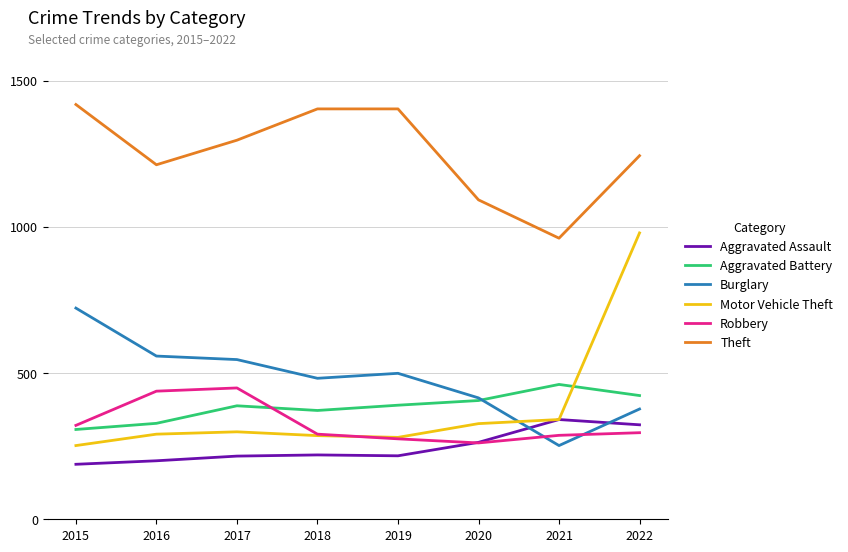

At which category is the sum across all series the highest?

2022